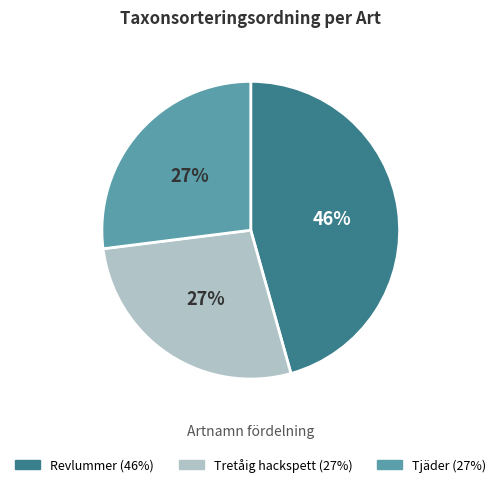

Is Tjäder the majority of the pie?

No